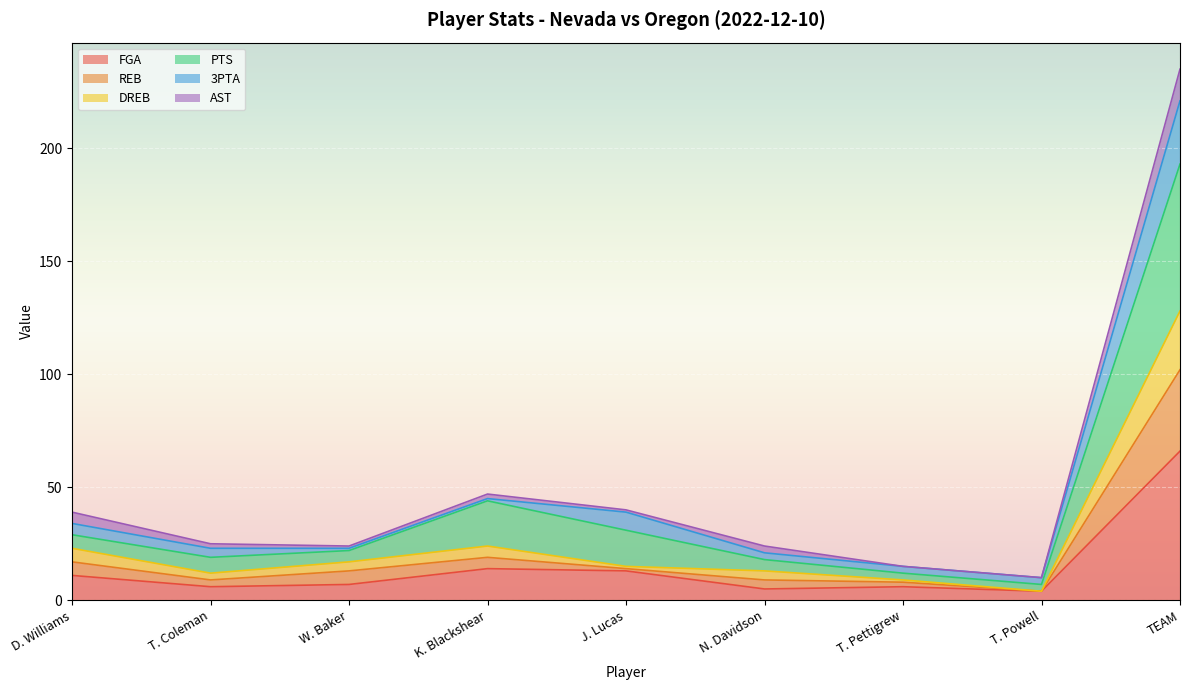

At which category is the sum across all series the highest?

TEAM